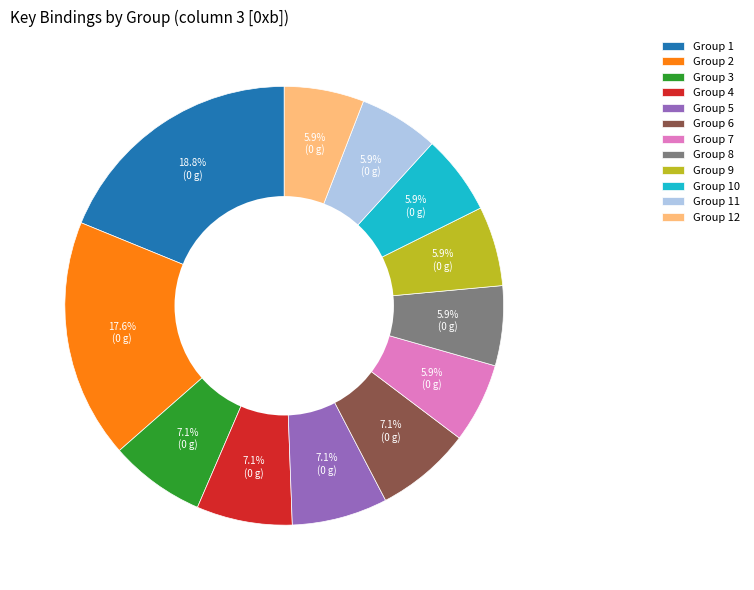

Combined, do Group 5 and Group 11 account for over 50%?

No